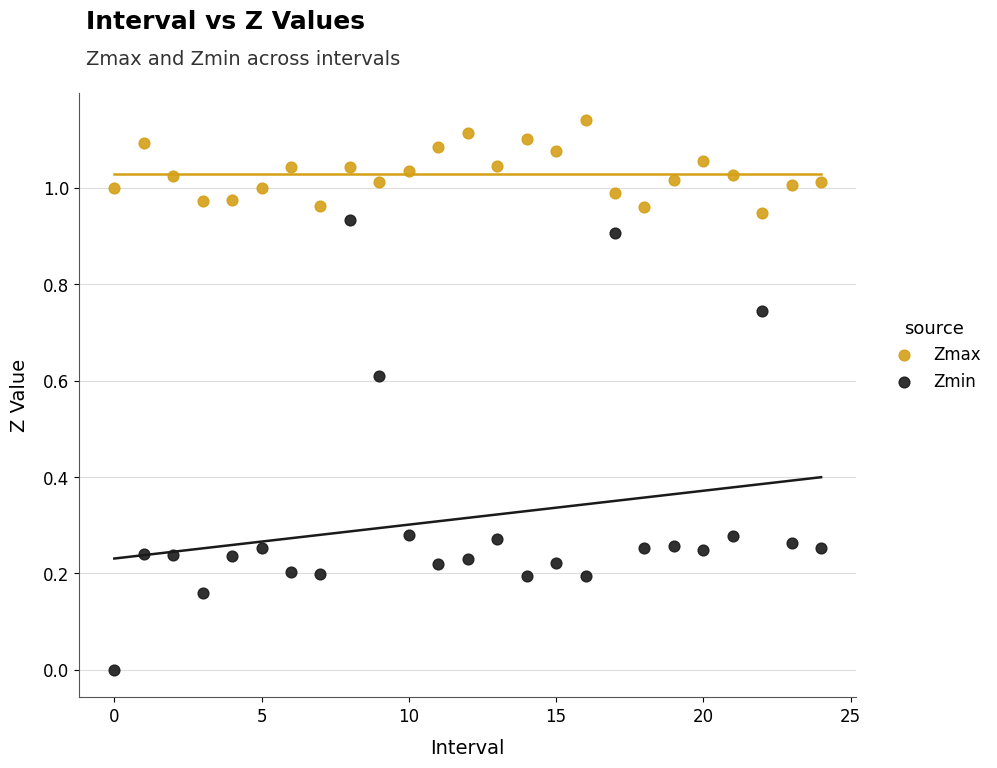

Which series contains the highest Y value?

Zmax